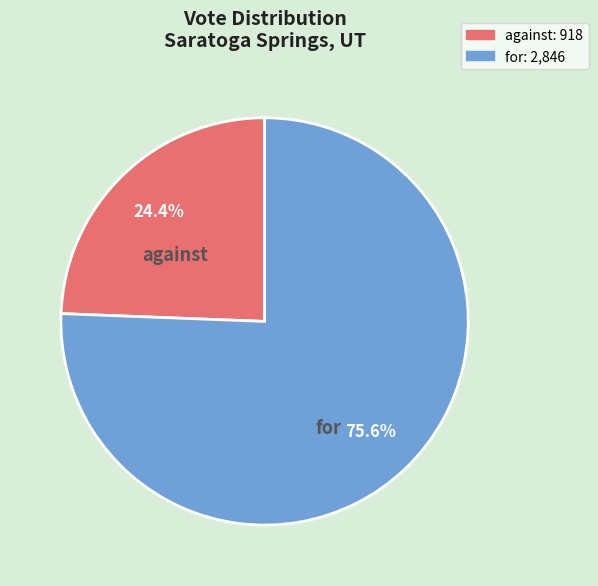

Approximately how many times larger is the value at for compared to against?

3.1